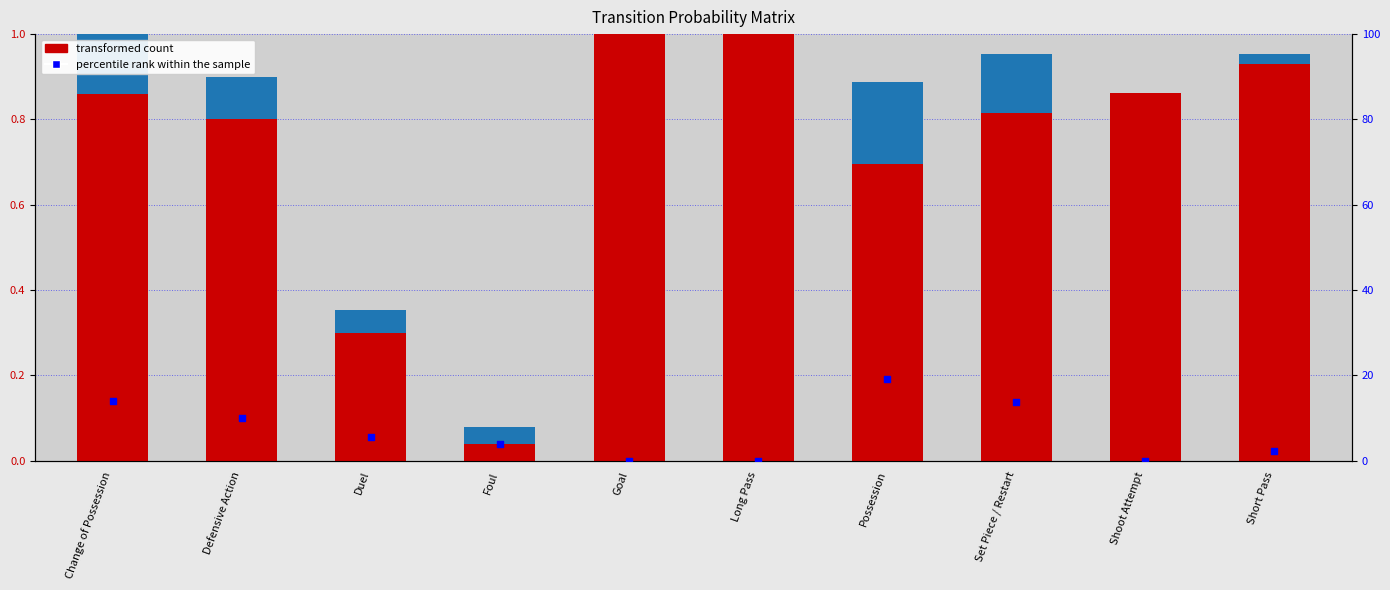

At how many categories does at least one series exceed 0?

10